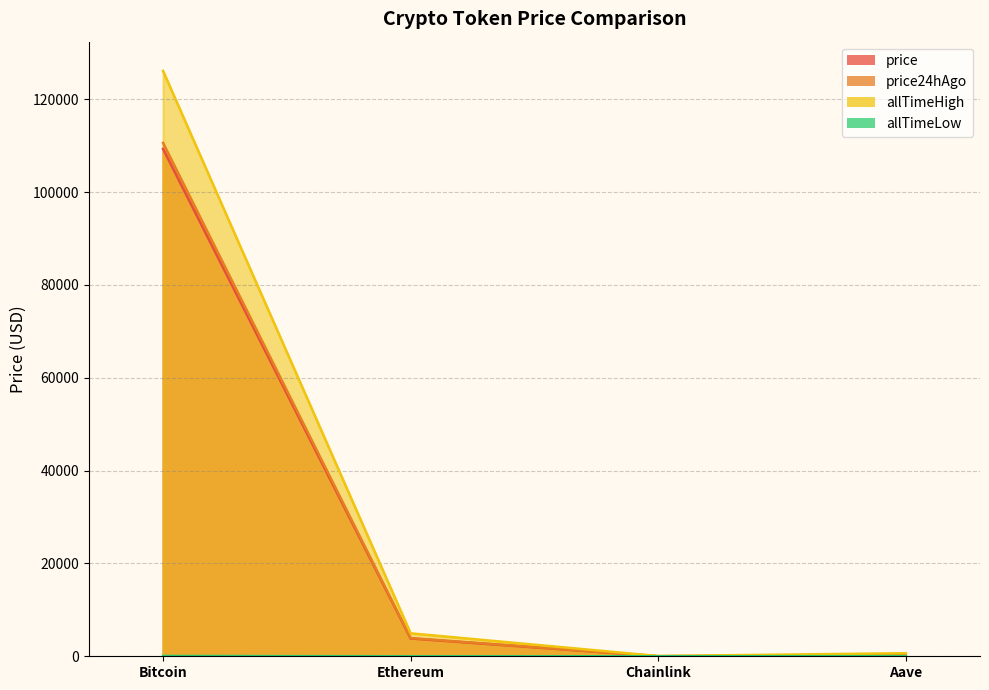

Count the number of categories in the chart.

4